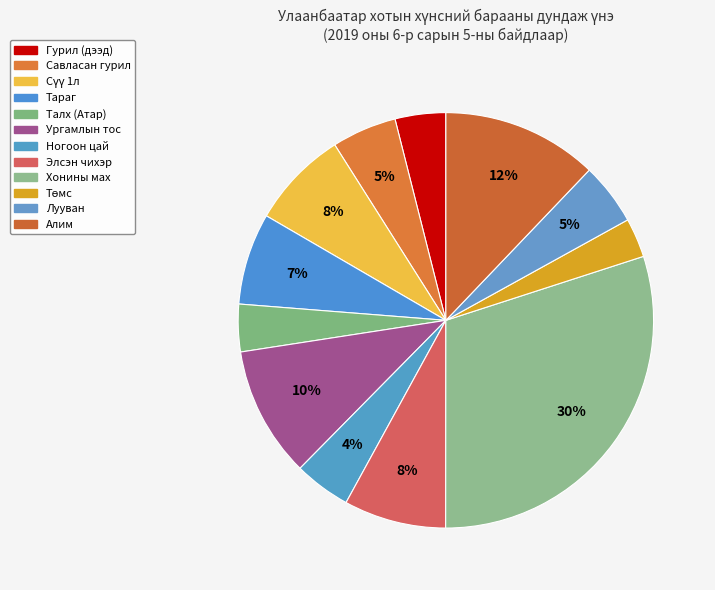

To the nearest percent, what portion does Лууван represent?

5%